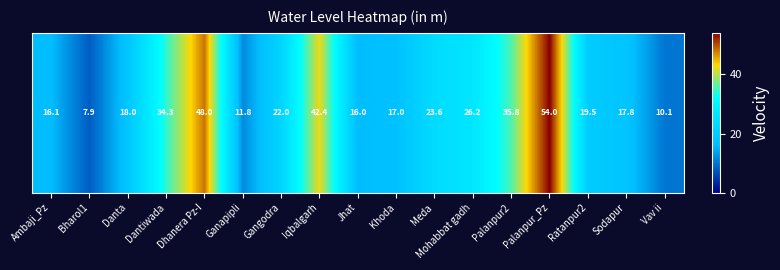

What is the change in value from Gangodra to Palanpur2?

+13.8